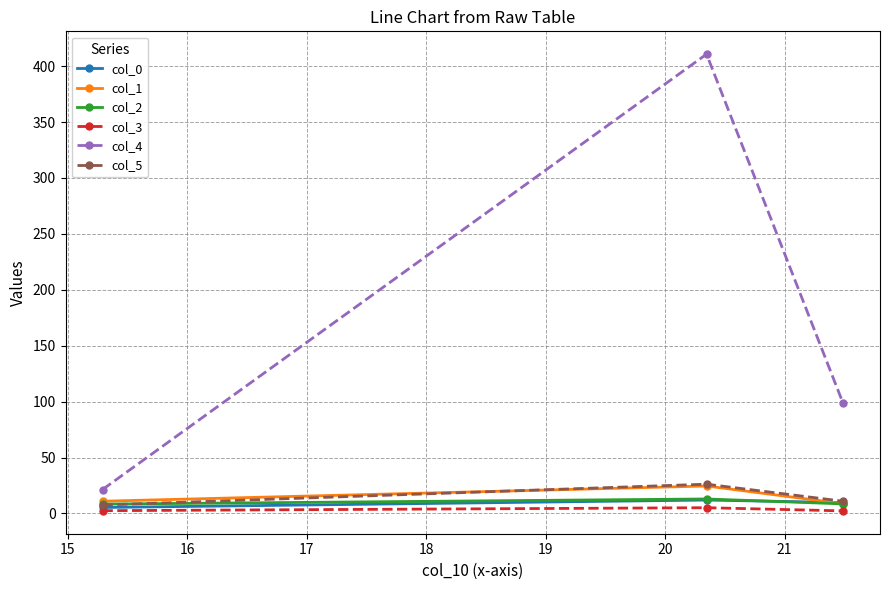

Which series has the largest range (max minus min)?

col_4